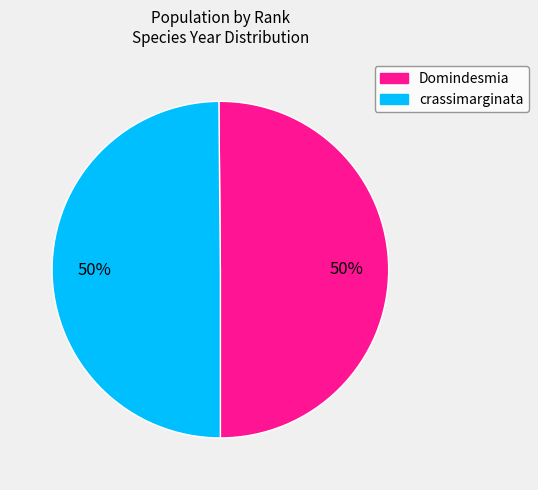

What percentage is the Domindesmia slice, to the nearest percent?

50%